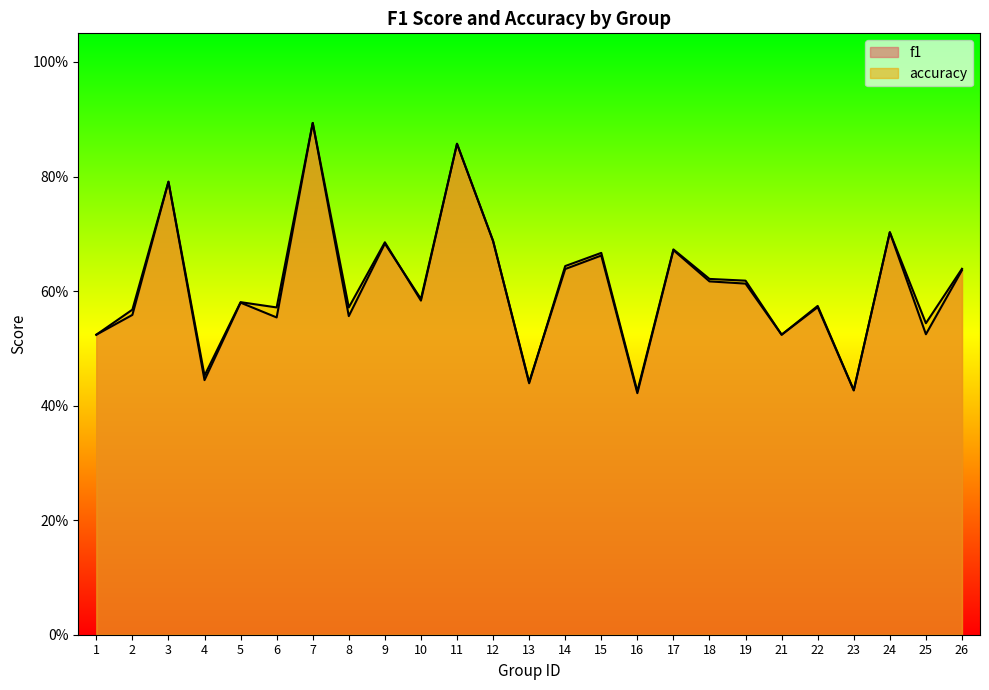

What is the difference between the accuracy values at 19 and 12?

0.1